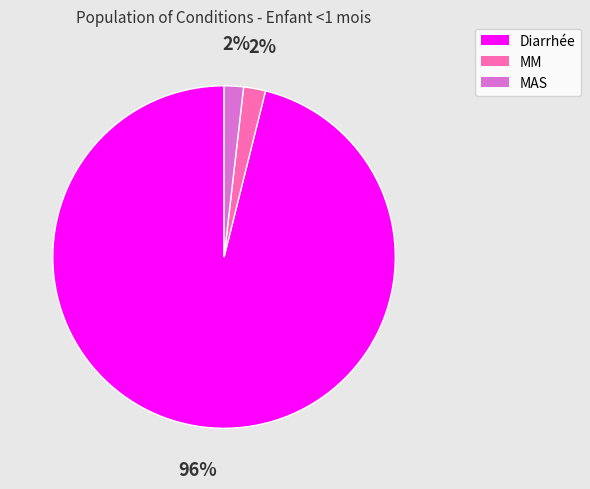

Count the number of slices in the pie.

3